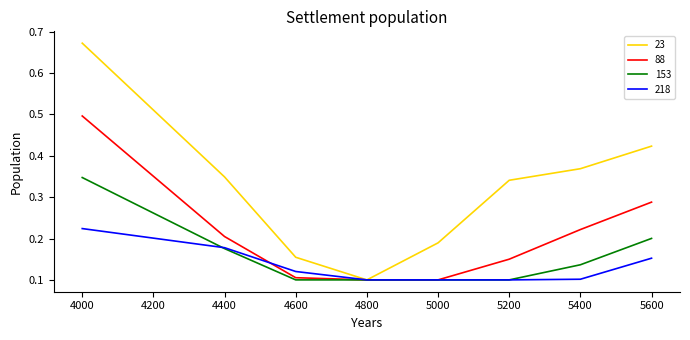

At which label does 88 reach its peak?

4000